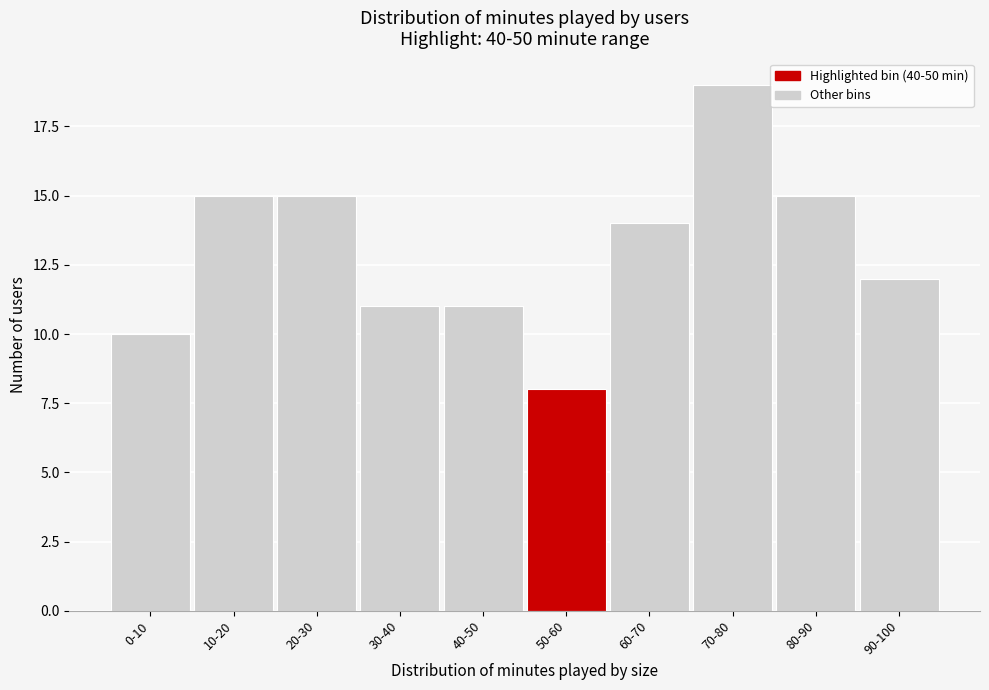

Reading left to right, transcribe all the data shown in this chart.

0-10=10	10-20=15	20-30=15	30-40=11	40-50=11	50-60=8	60-70=14	70-80=19	80-90=15	90-100=12